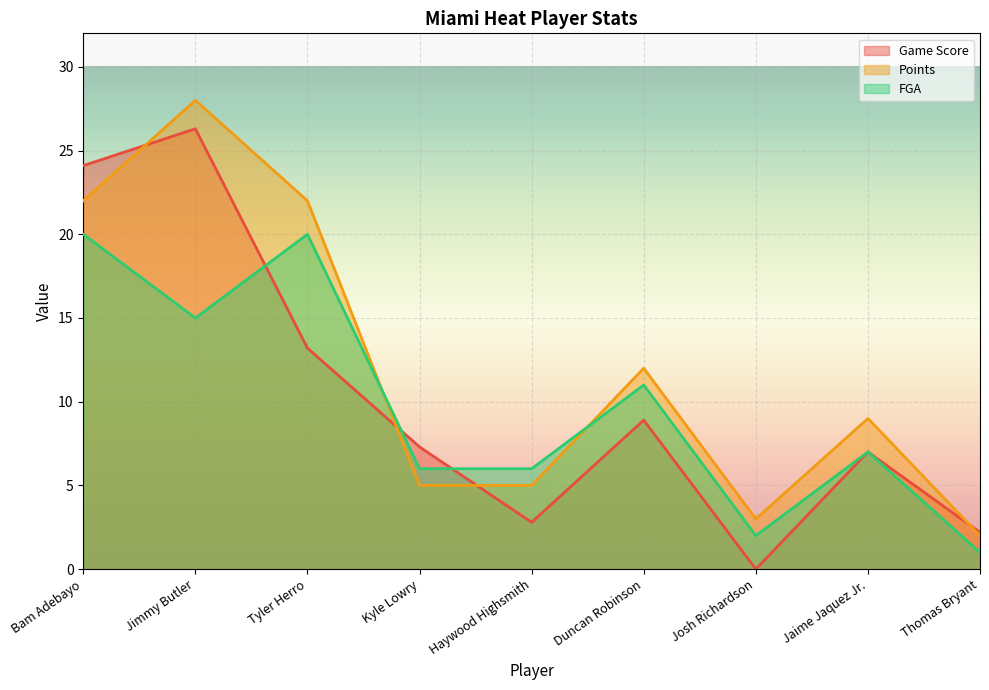

Where do FGA and Points first cross each other?

Tyler Herro and Kyle Lowry